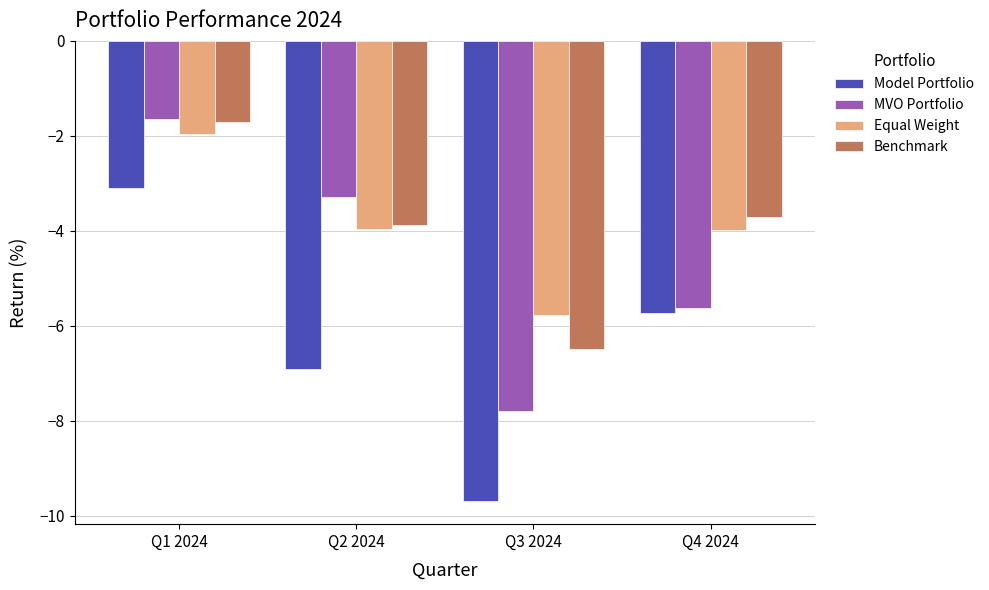

Which category has the highest value in the MVO Portfolio series?

Q1 2024